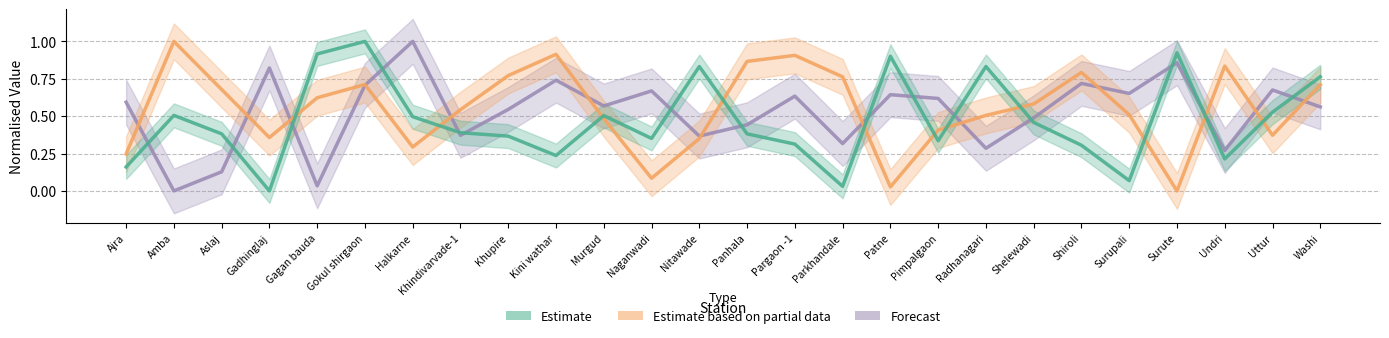

What is the difference between the maximum and minimum values in the Estimate based on partial data series?

1.0